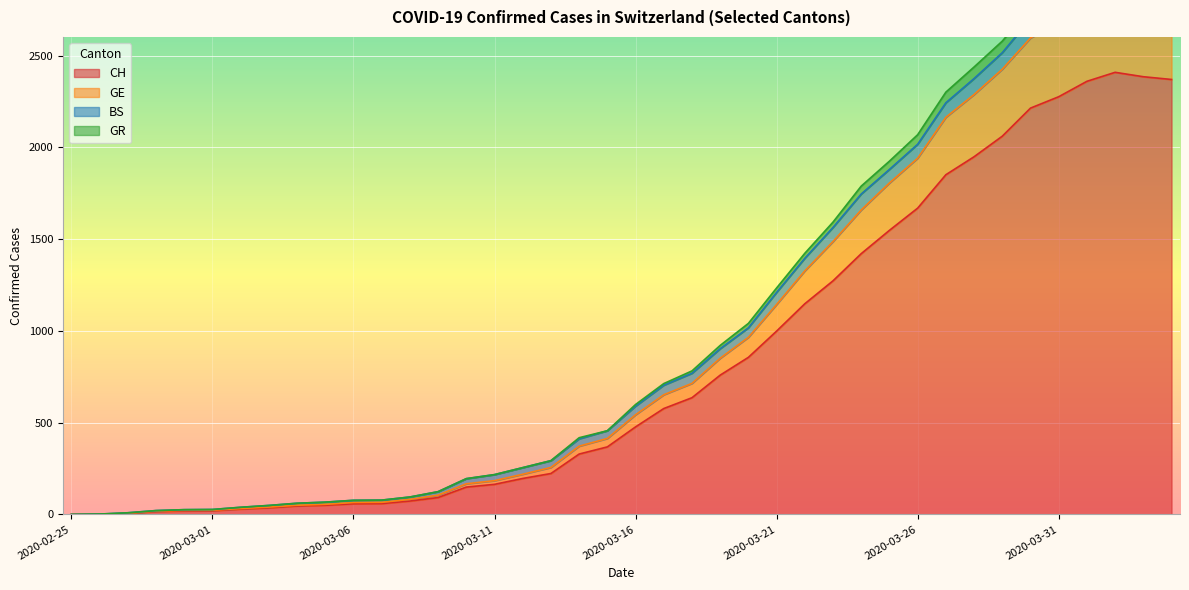

Is the value of GE at 2020-03-17 greater than the value of CH at 2020-03-11?

Yes